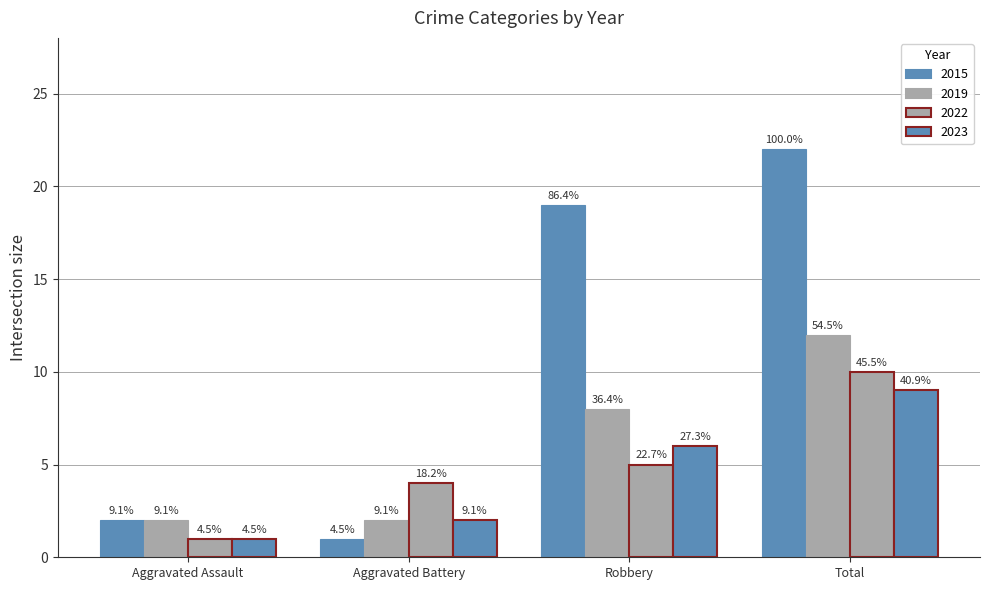

At how many categories does at least one series exceed 5?

2